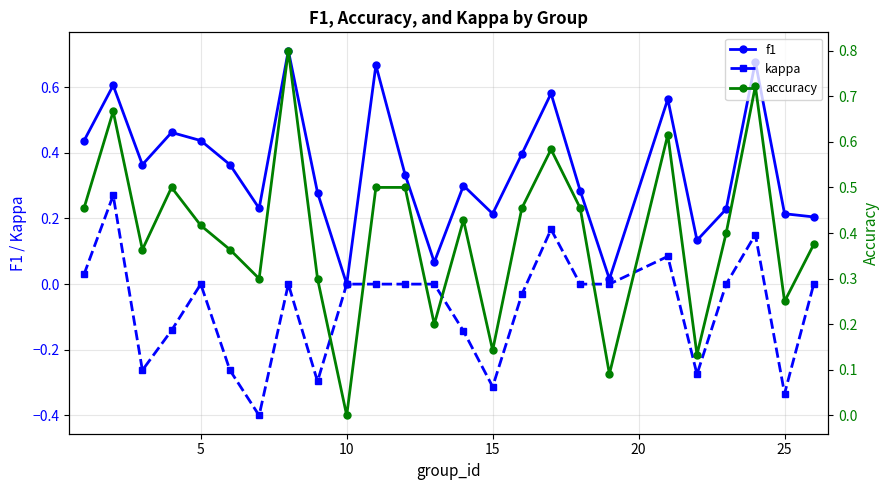

How many data points in accuracy are above 0?

24